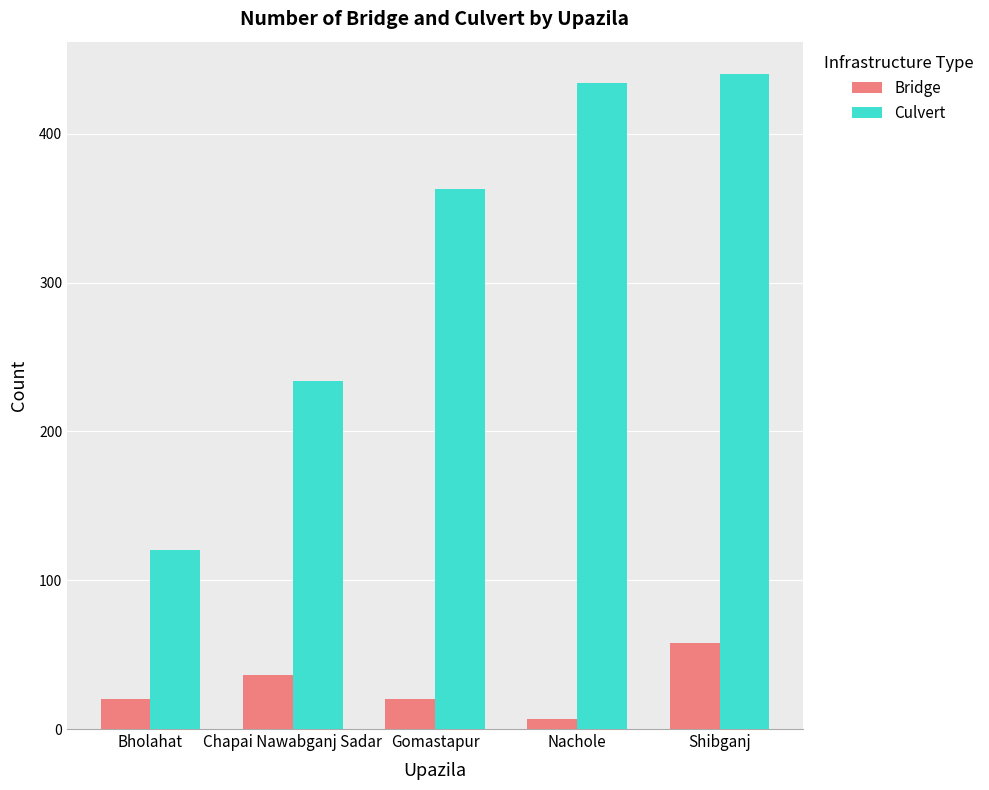

What is the minimum value shown in the chart?

7